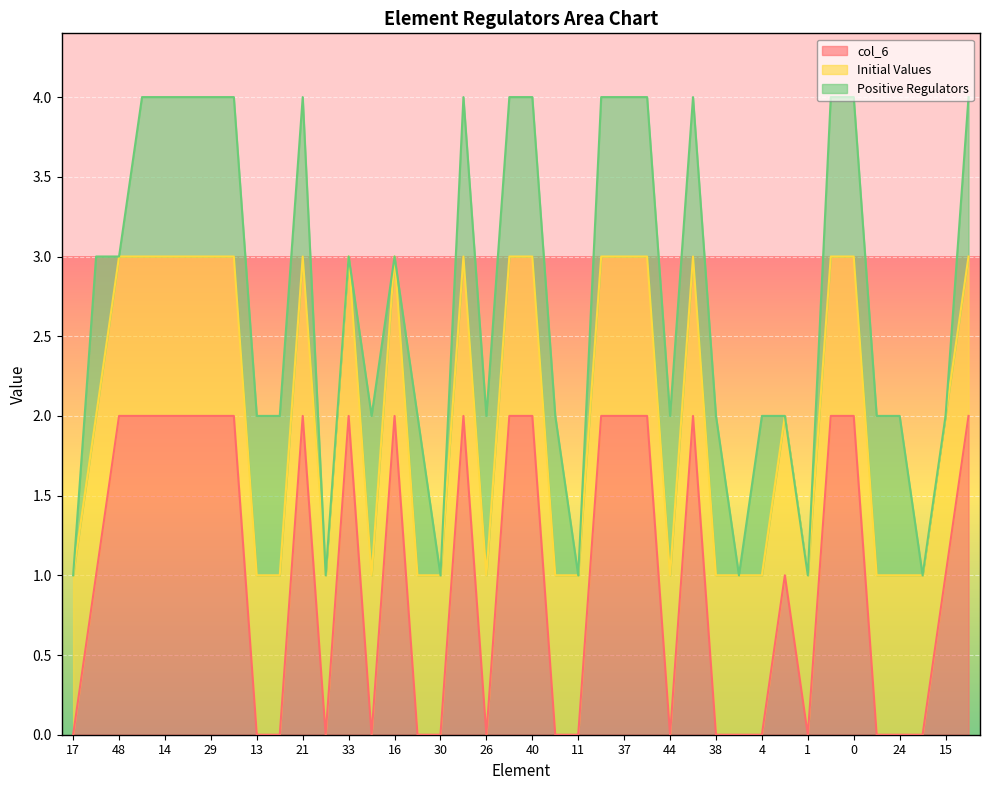

What is the sum of all Initial Values values?

40